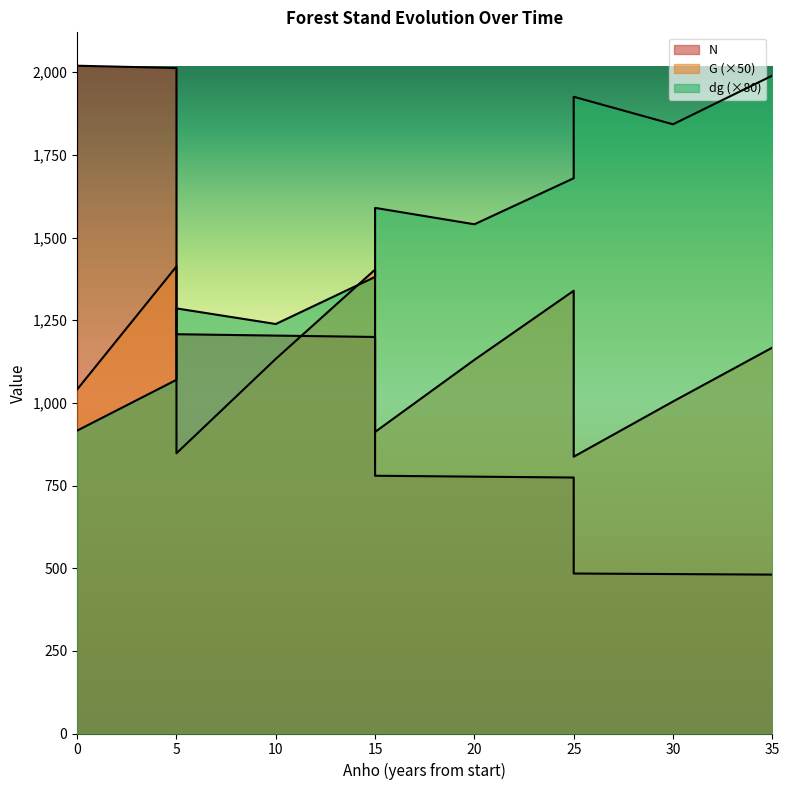

At which category does dg reach its first local peak?

5